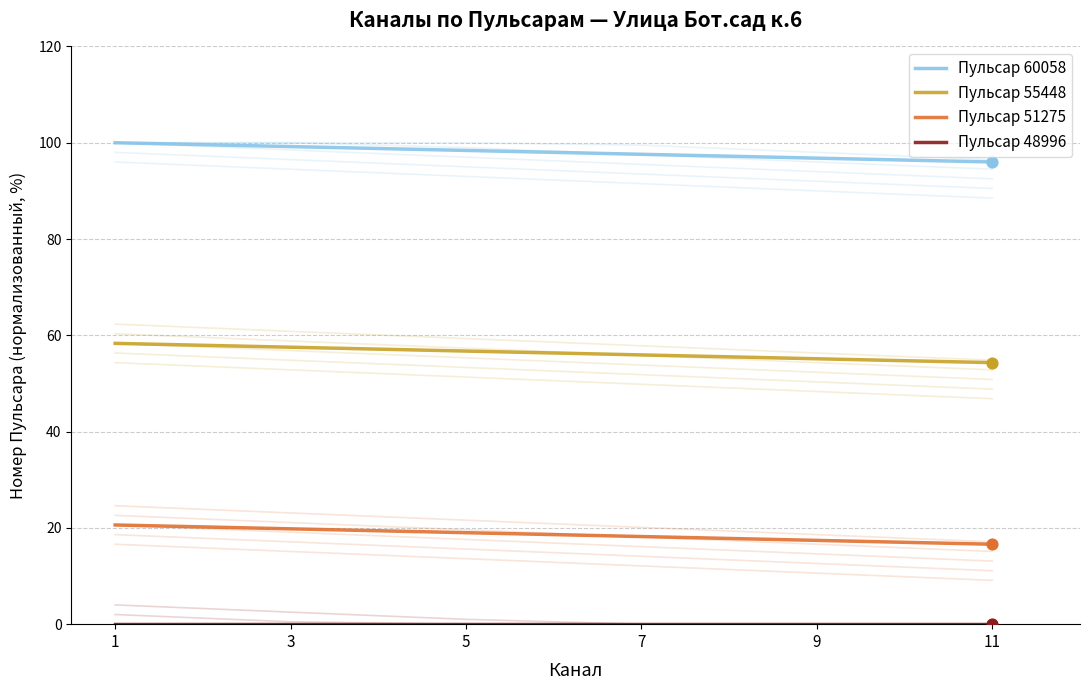

At how many categories does at least one series exceed 29?

6